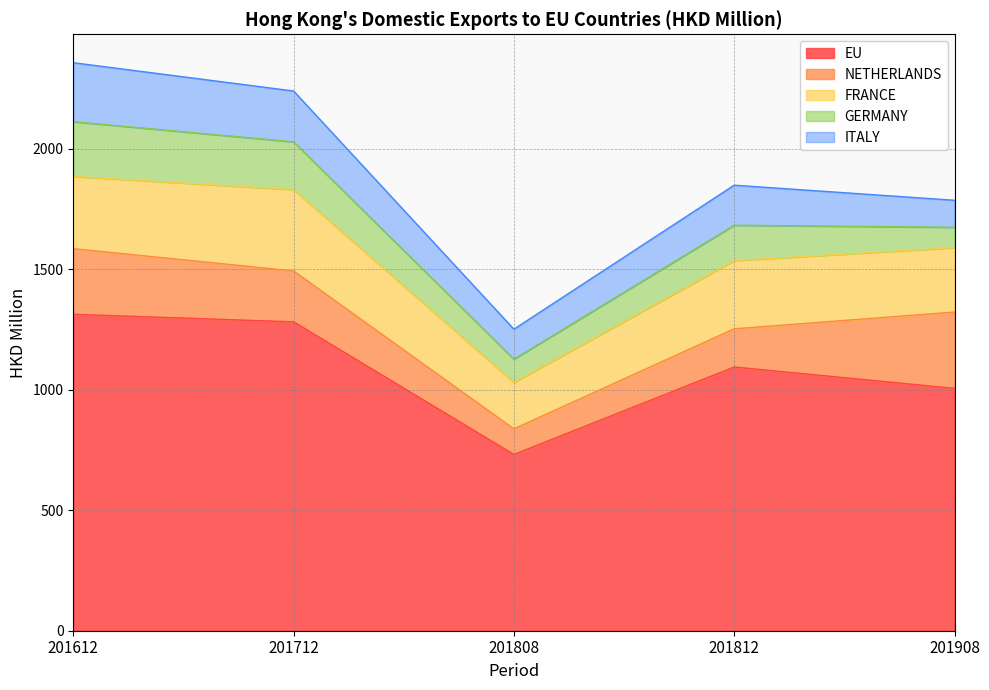

List the labels in order of GERMANY value, smallest first.

201908, 201808, 201812, 201712, 201612